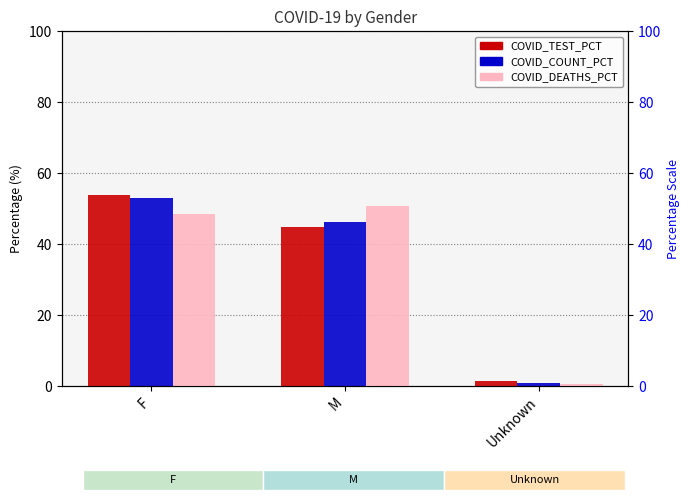

The value of COVID_DEATHS_PCT at F is 25.0. True or false?

False